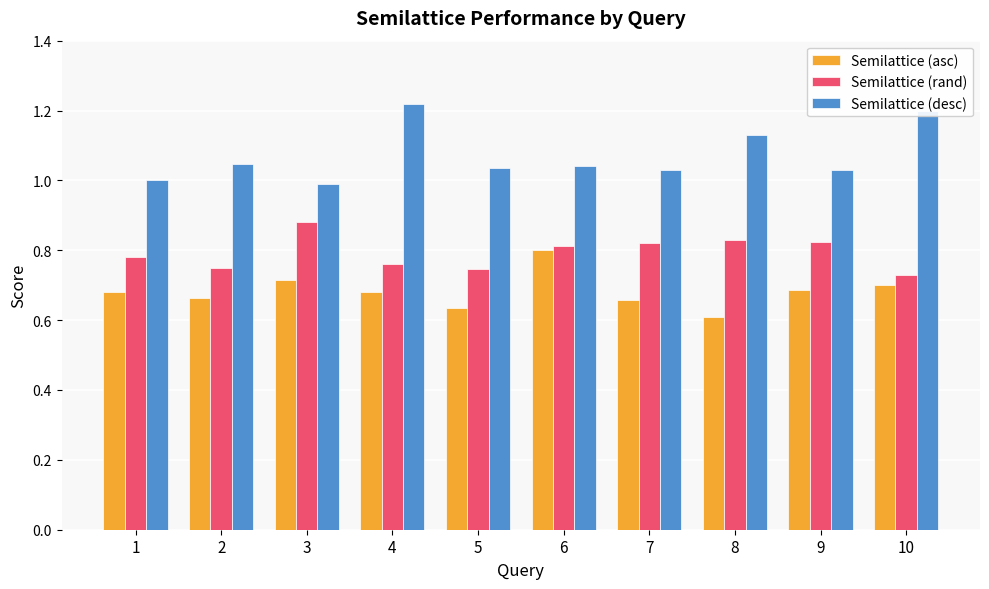

How many groups of bars are there?

10